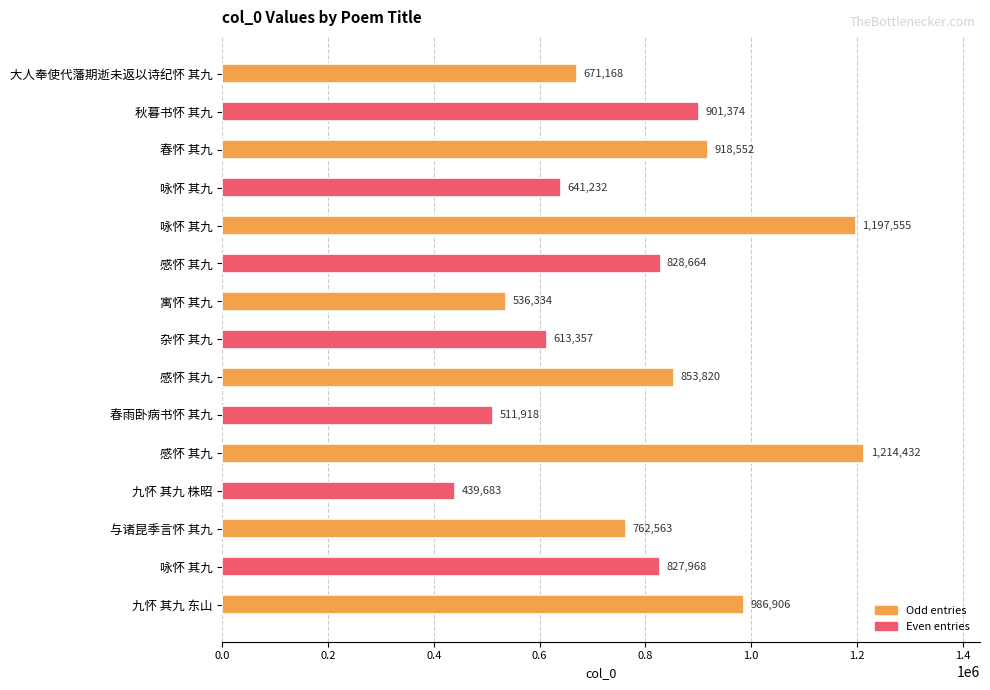

How many bars are there in total?

15